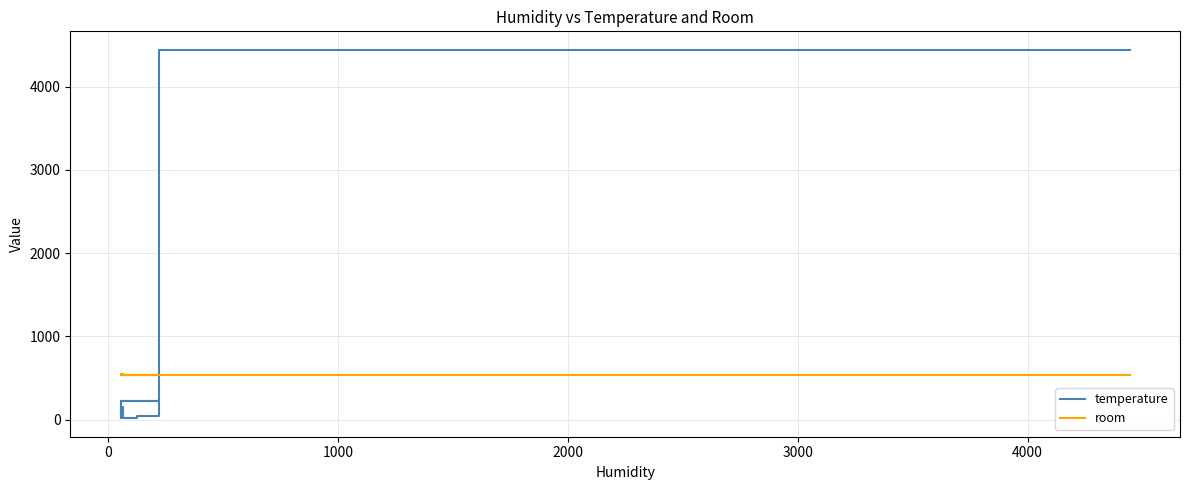

How many intersections are there between room and temperature?

1